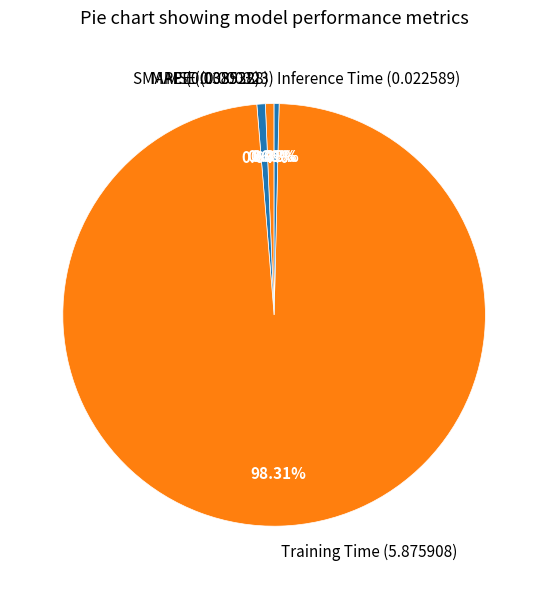

Does Training Time (5.875908) account for over 50% of the chart?

Yes